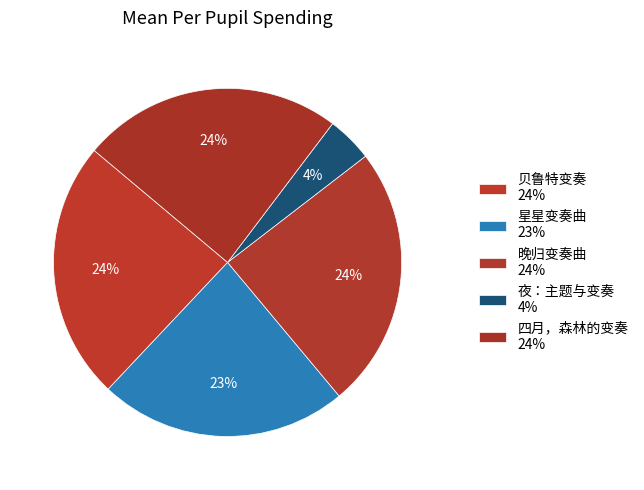

Which category has the biggest portion of the pie?

晚归变奏曲